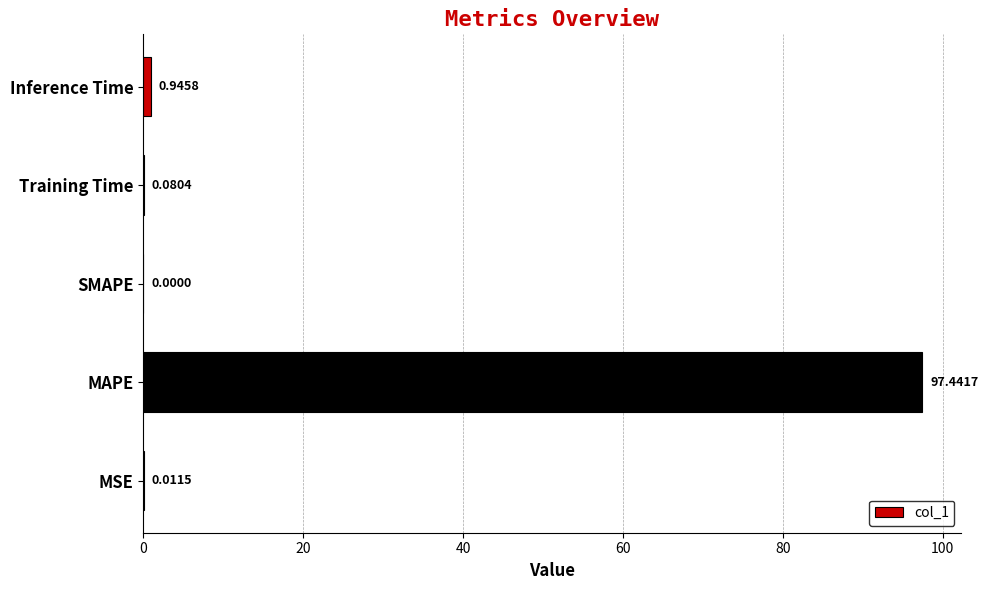

Between Inference Time and SMAPE, which is larger?

Inference Time